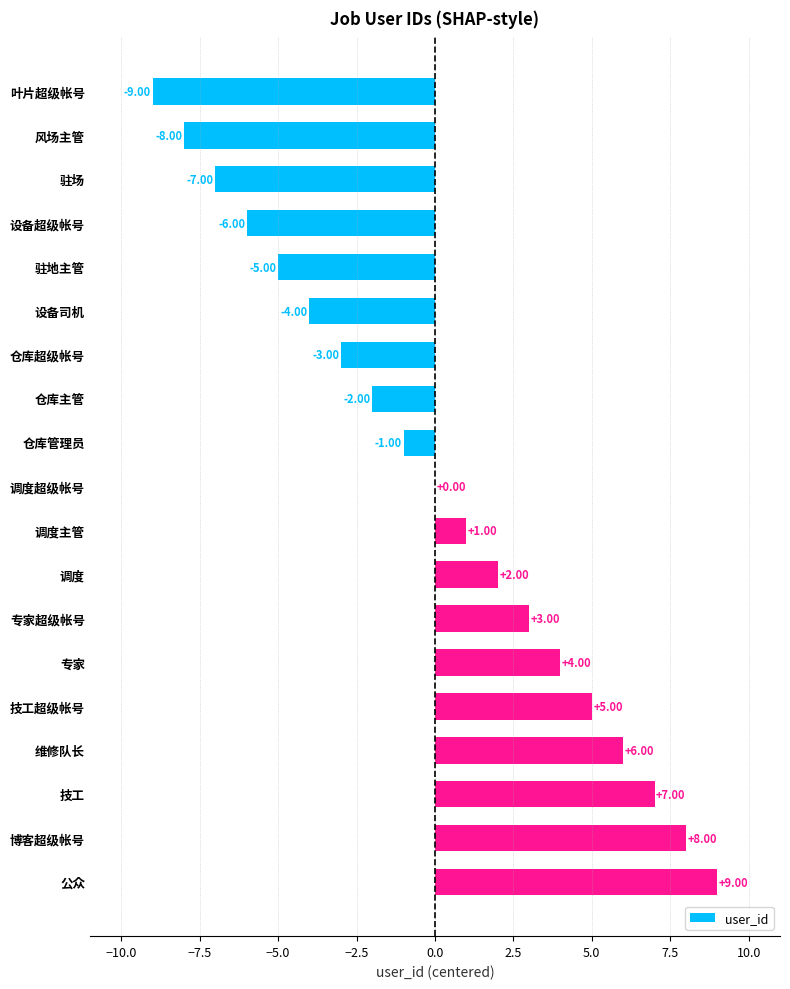

At which label is the value closest to 0?

调度超级帐号